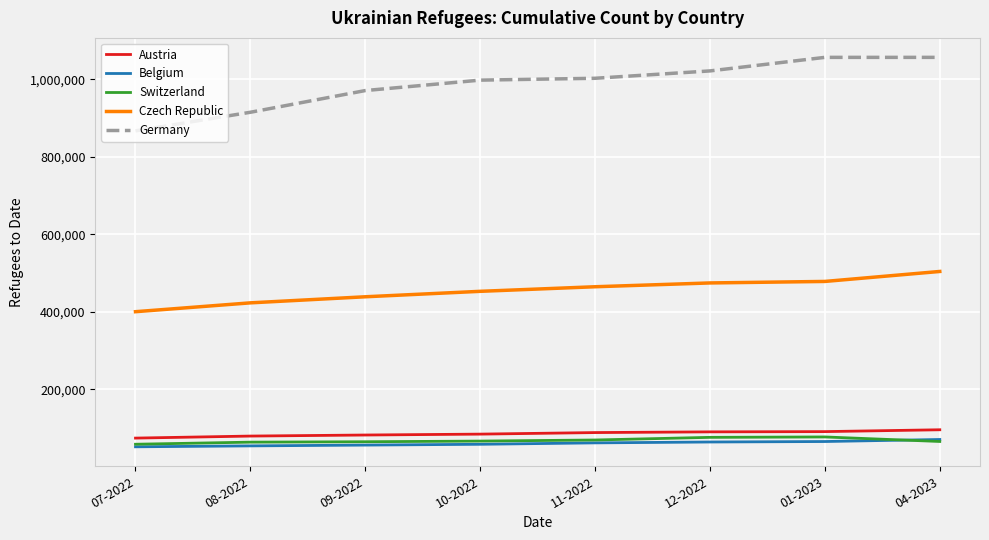

True or false: Switzerland and Austria cross at least once.

False